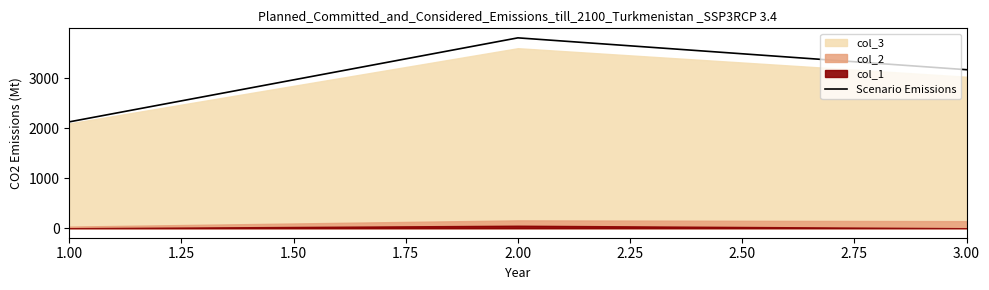

The value of Scenario Emissions at 1.00 is 2127. True or false?

True